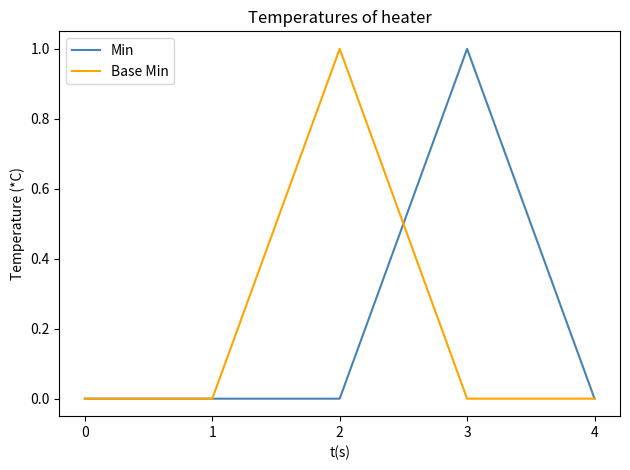

Reading right to left, transcribe all the data shown in this chart.

Min: 0	1	0	0	0
Base Min: 0	0	1	0	0